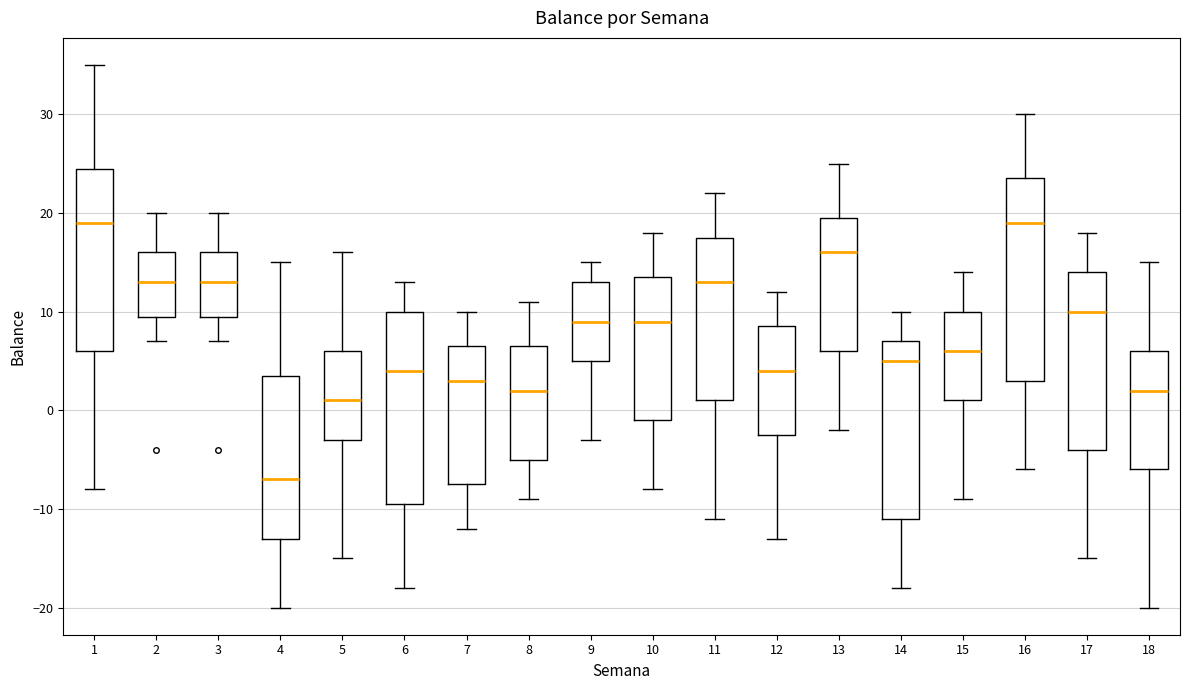

Reading left to right, transcribe this box plot: for each box, give where its median line is, the range the box spans, and where its two whiskers end, as read against the y-axis. The values are not printed on the chart, so give them approximately, as read against the axis.

1: median 19, box 6 to 25, whiskers -8 to 35
2: median 13, box 10 to 16, whiskers 7 to 20
3: median 13, box 10 to 16, whiskers 7 to 20
4: median -7, box -13 to 4, whiskers -20 to 15
5: median 1, box -3 to 6, whiskers -15 to 16
6: median 4, box -9 to 10, whiskers -18 to 13
7: median 3, box -7 to 7, whiskers -12 to 10
8: median 2, box -5 to 7, whiskers -9 to 11
9: median 9, box 5 to 13, whiskers -3 to 15
10: median 9, box -1 to 14, whiskers -8 to 18
11: median 13, box 1 to 18, whiskers -11 to 22
12: median 4, box -2 to 9, whiskers -13 to 12
13: median 16, box 6 to 20, whiskers -2 to 25
14: median 5, box -11 to 7, whiskers -18 to 10
15: median 6, box 1 to 10, whiskers -9 to 14
16: median 19, box 3 to 24, whiskers -6 to 30
17: median 10, box -4 to 14, whiskers -15 to 18
18: median 2, box -6 to 6, whiskers -20 to 15